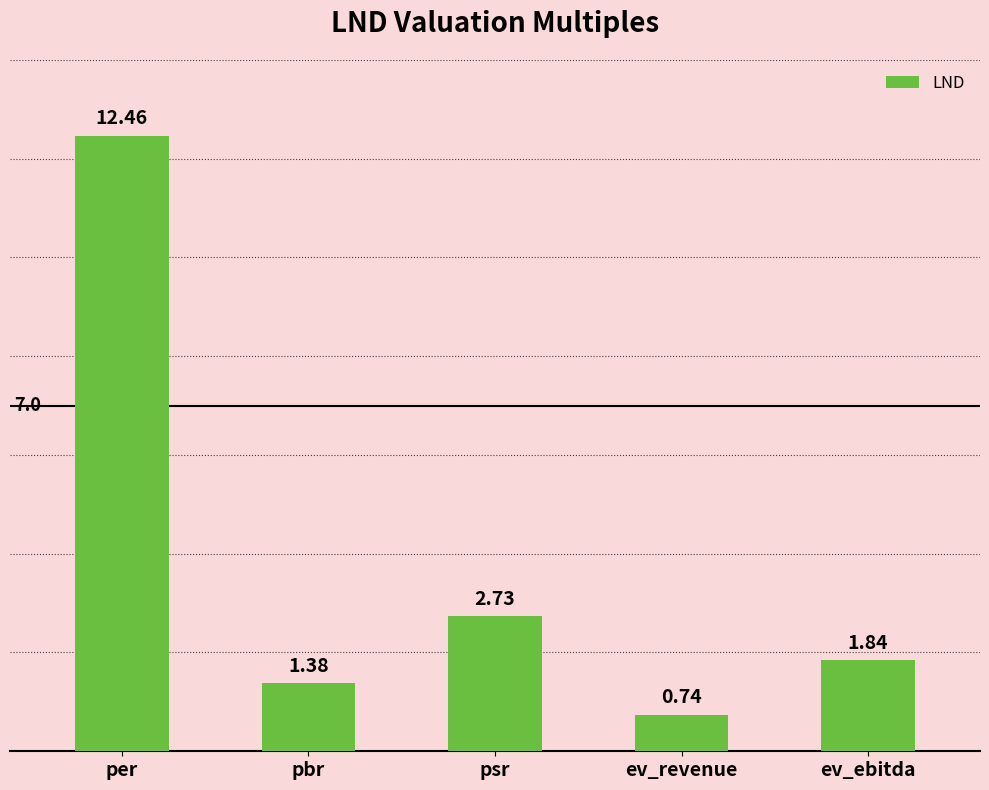

List the labels in order of value, smallest first.

ev_revenue, pbr, ev_ebitda, psr, per